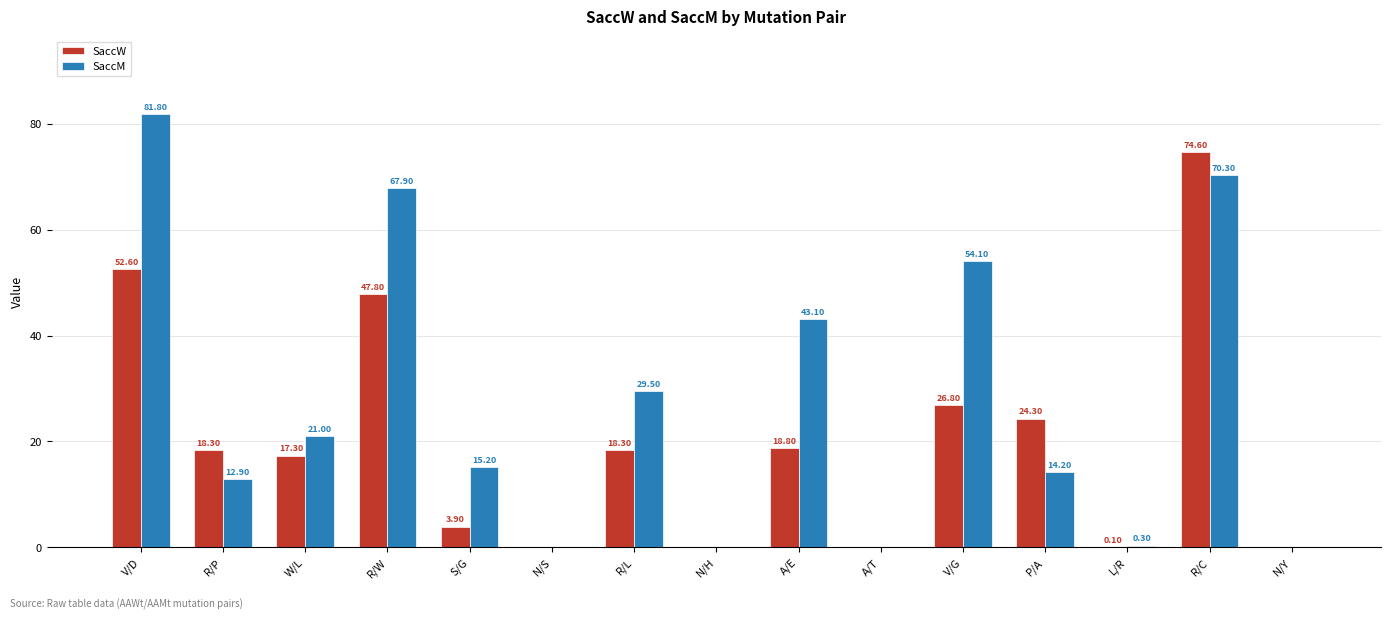

What is the sum of the SaccM values at N/H and W/L?

21.0